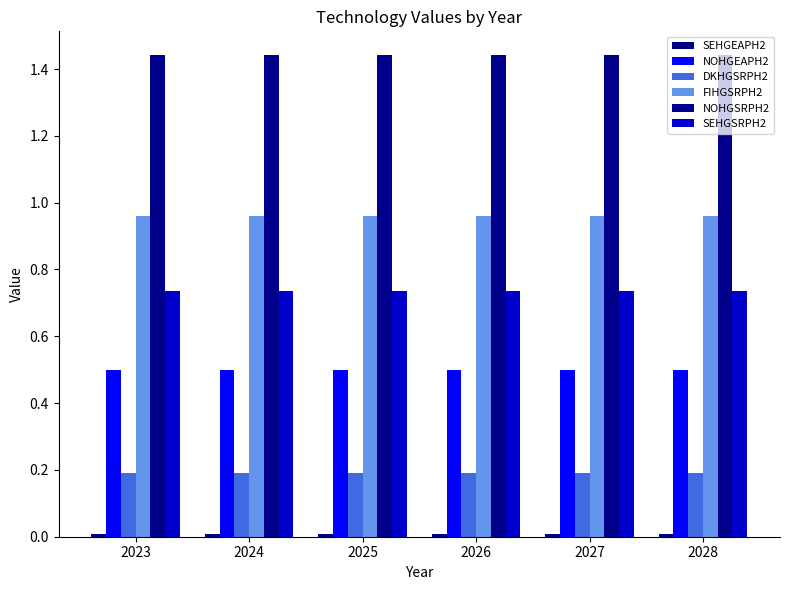

Count the number of categories in the chart.

6